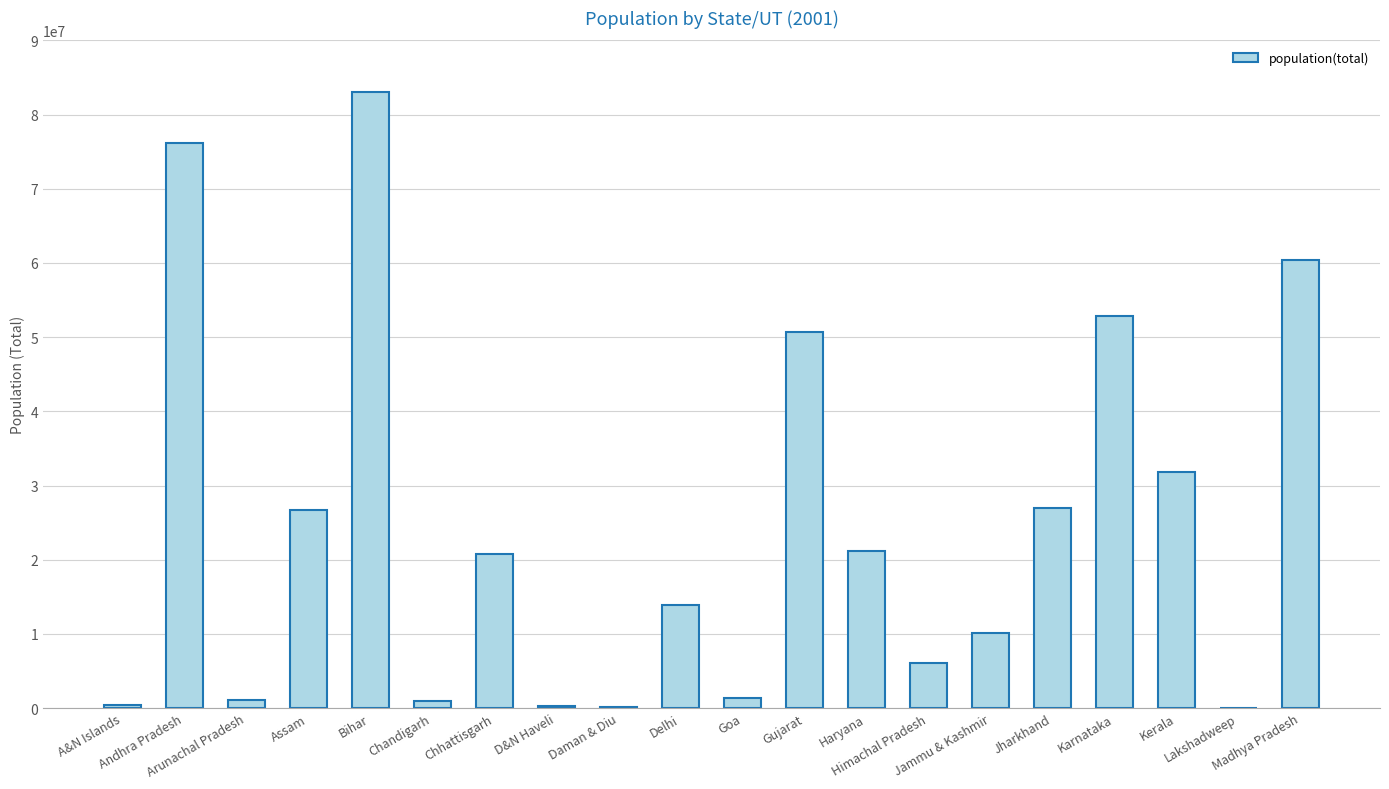

Count the number of data series in this chart.

1